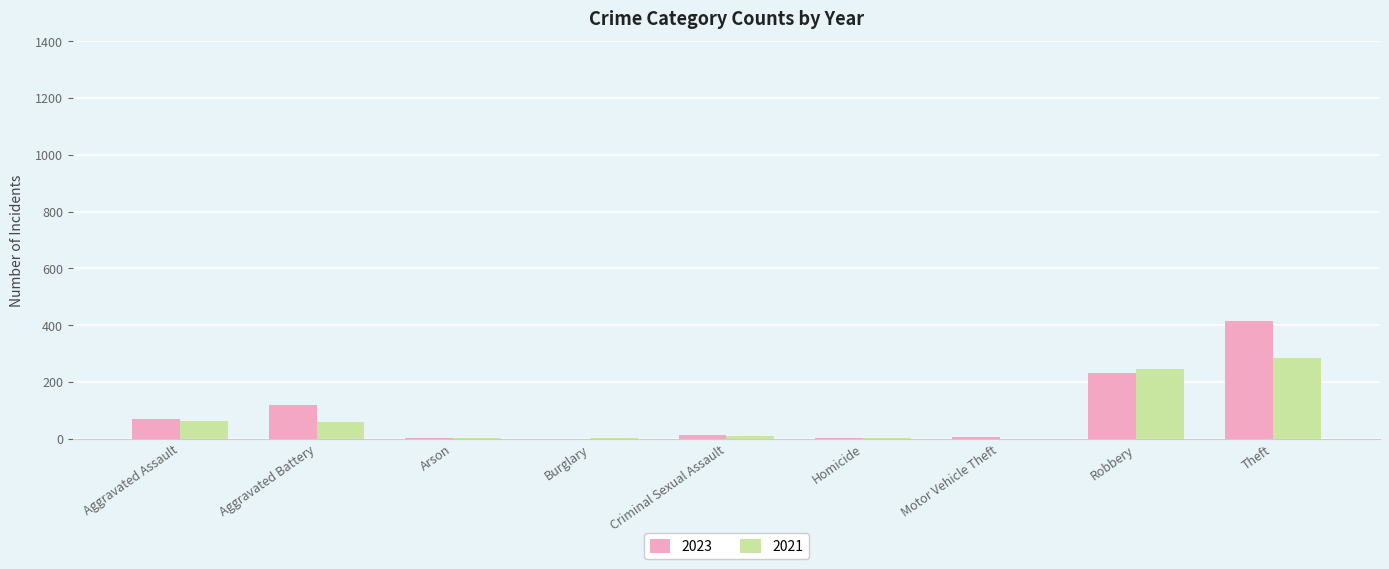

Is the value of 2021 at Motor Vehicle Theft greater than the value of 2023 at Theft?

No